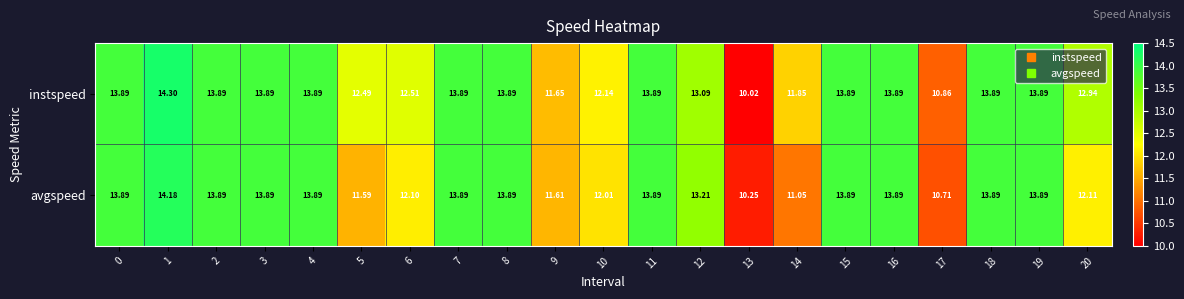

Which series has the largest total across all categories?

instspeed